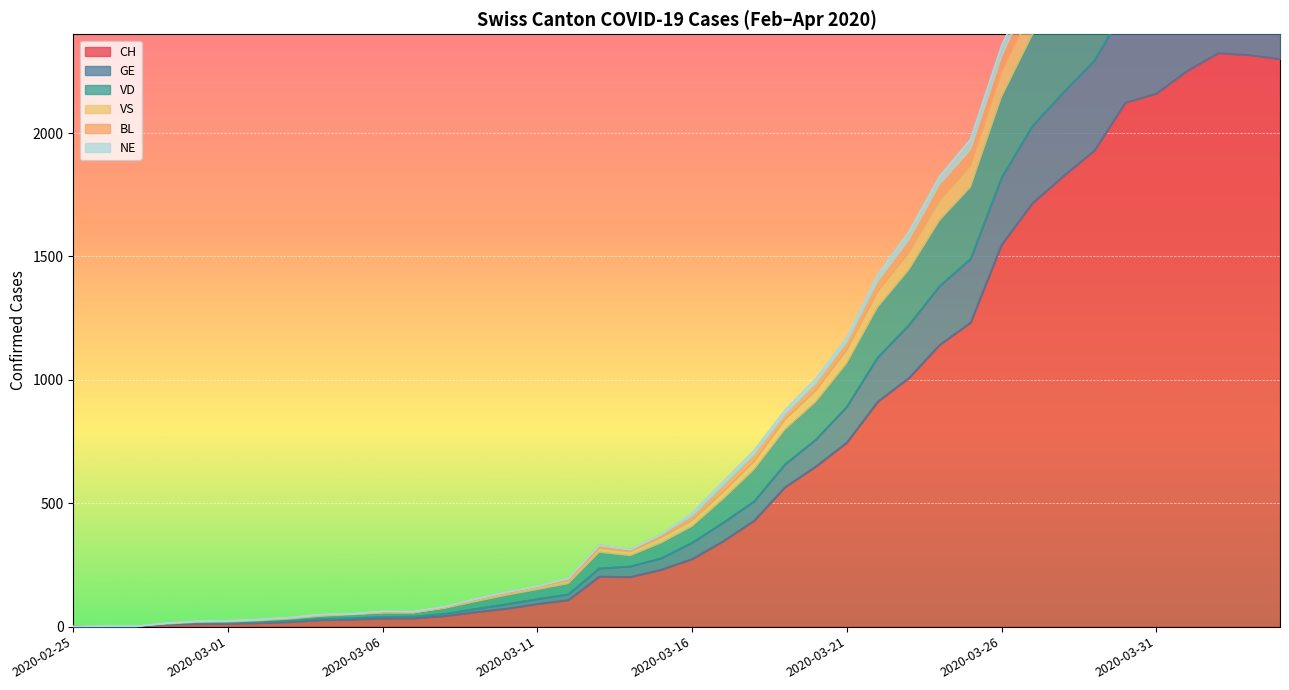

Between 2020-02-26 and 2020-03-19, which is larger?

2020-03-19